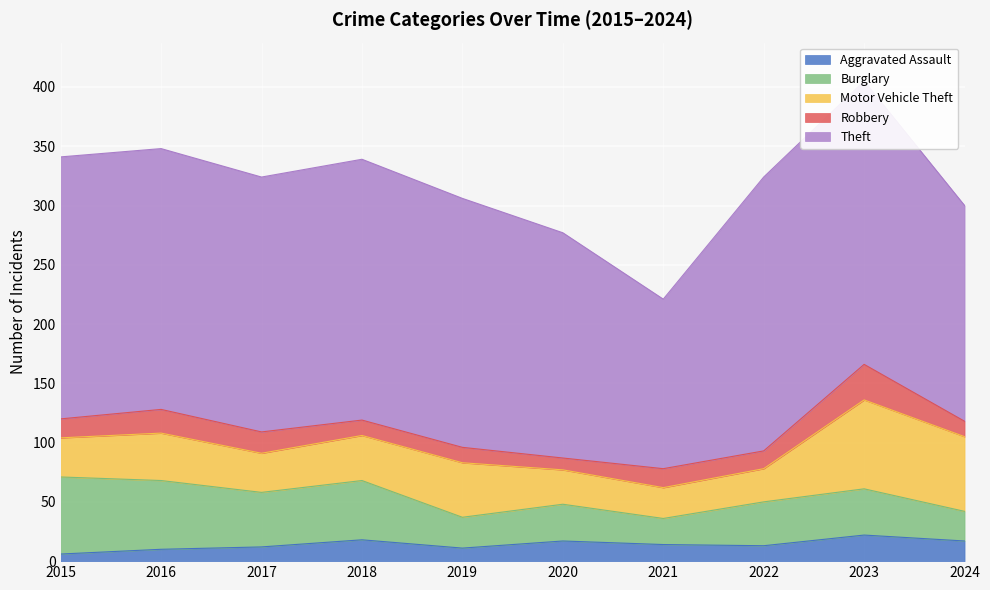

Which label corresponds to the smallest value in the chart?

2015